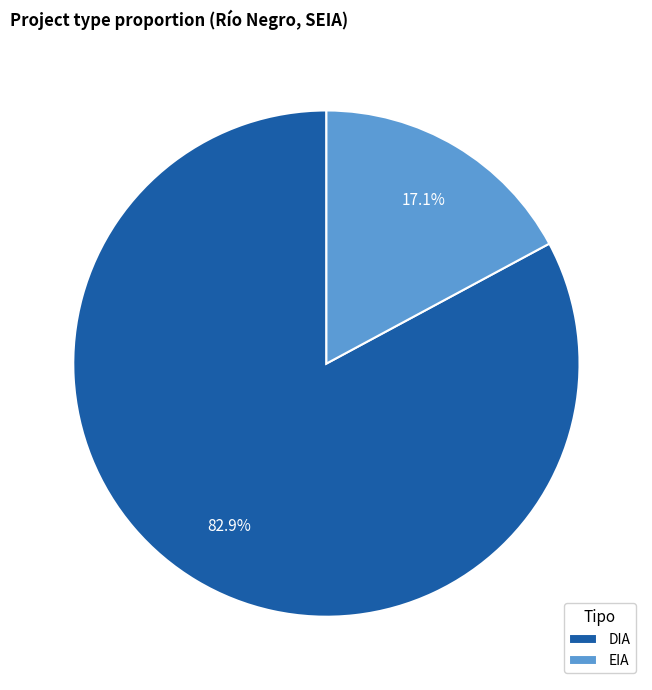

To the nearest percent, what is the combined percentage of EIA and DIA?

100%